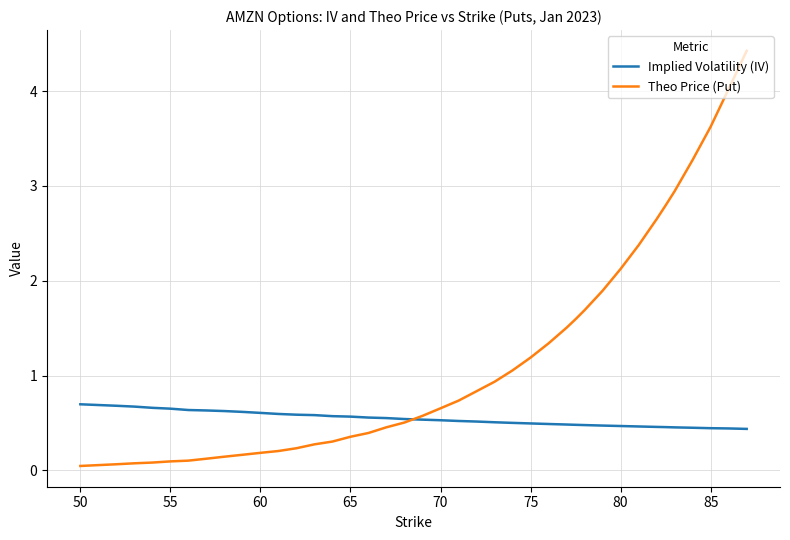

Which series has the largest range (max minus min)?

Theo Price (Put)